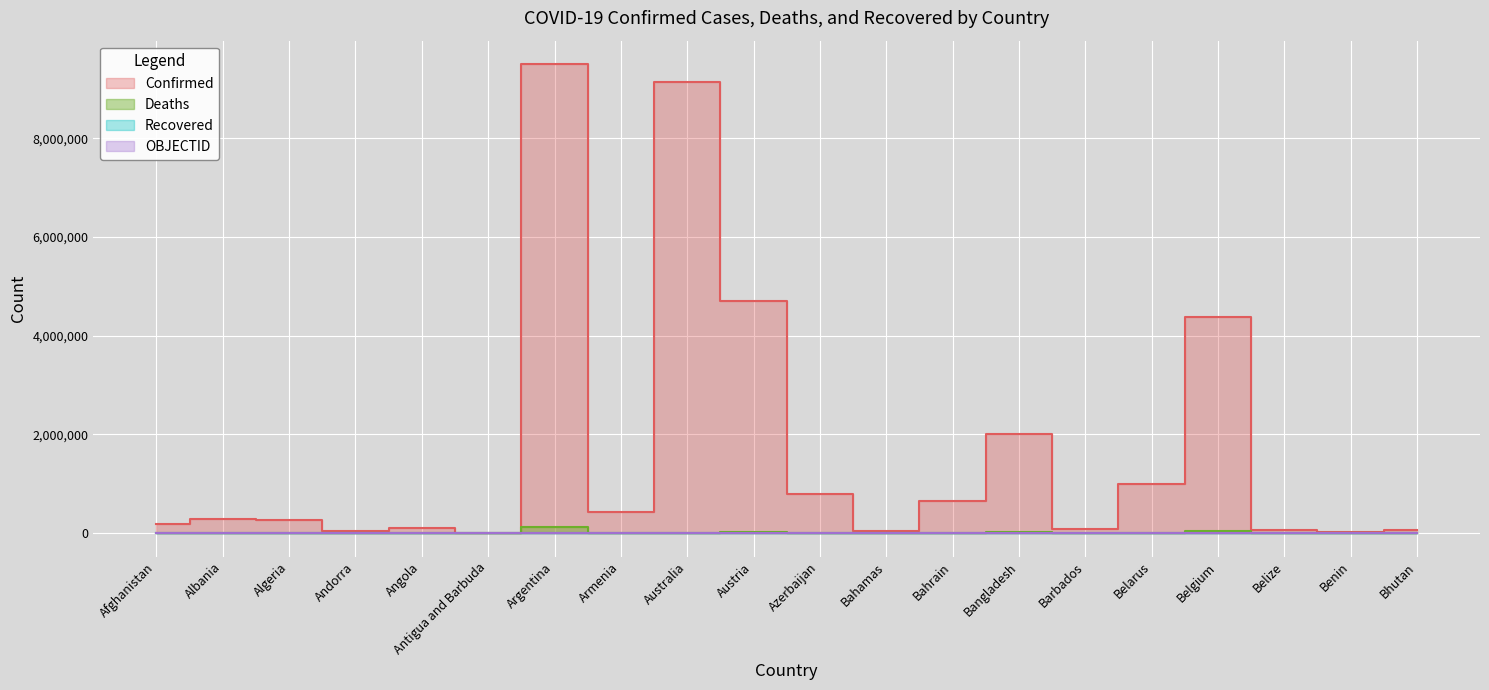

Reading left to right, what are all the values shown in this chart?

Confirmed: Afghanistan=184819	Albania=293917	Algeria=266839	Andorra=45326	Angola=102301	Antigua and Barbuda=8736	Argentina=9507562	Armenia=424400	Australia=9139473	Austria=4704616	Azerbaijan=796474	Bahamas=36568	Bahrain=655649	Bangladesh=2001775	Barbados=89887	Belarus=994037	Belgium=4381331	Belize=66621	Benin=27271	Bhutan=60109
Deaths: Afghanistan=7738	Albania=3517	Algeria=6876	Andorra=153	Angola=1912	Antigua and Barbuda=144	Argentina=129278	Armenia=8629	Australia=11204	Austria=20226	Azerbaijan=9735	Bahamas=822	Bahrain=1506	Bangladesh=29266	Barbados=484	Belarus=7118	Belgium=32118	Belize=680	Benin=163	Bhutan=21
OBJECTID: Afghanistan=1	Albania=2	Algeria=3	Andorra=4	Angola=5	Antigua and Barbuda=7	Argentina=8	Armenia=9	Australia=10	Austria=18	Azerbaijan=19	Bahamas=20	Bahrain=21	Bangladesh=22	Barbados=23	Belarus=24	Belgium=25	Belize=37	Benin=38	Bhutan=39